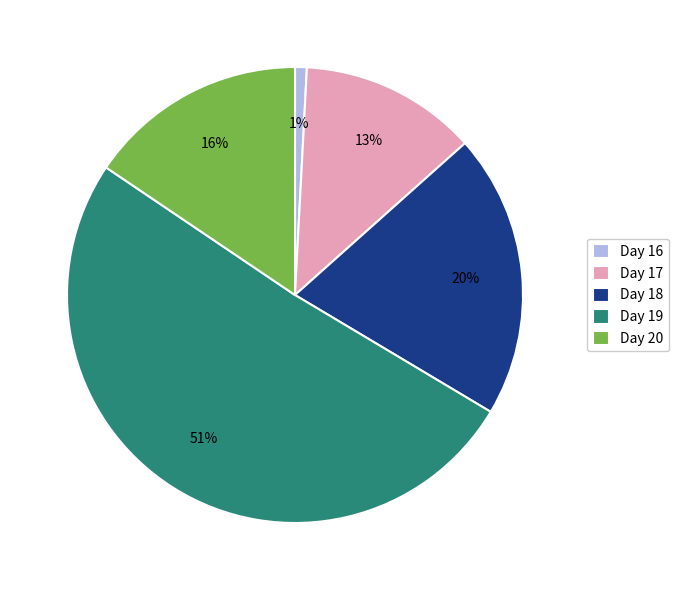

Is there a majority slice in this chart?

Yes